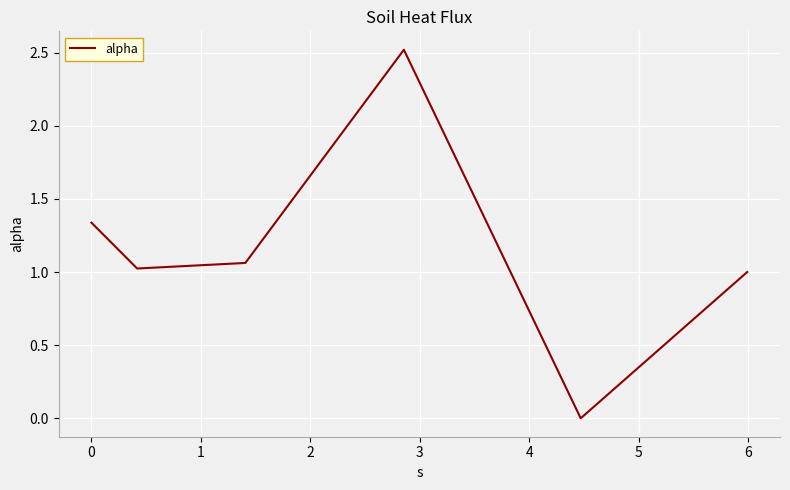

What is the maximum value shown in the chart?

2.5